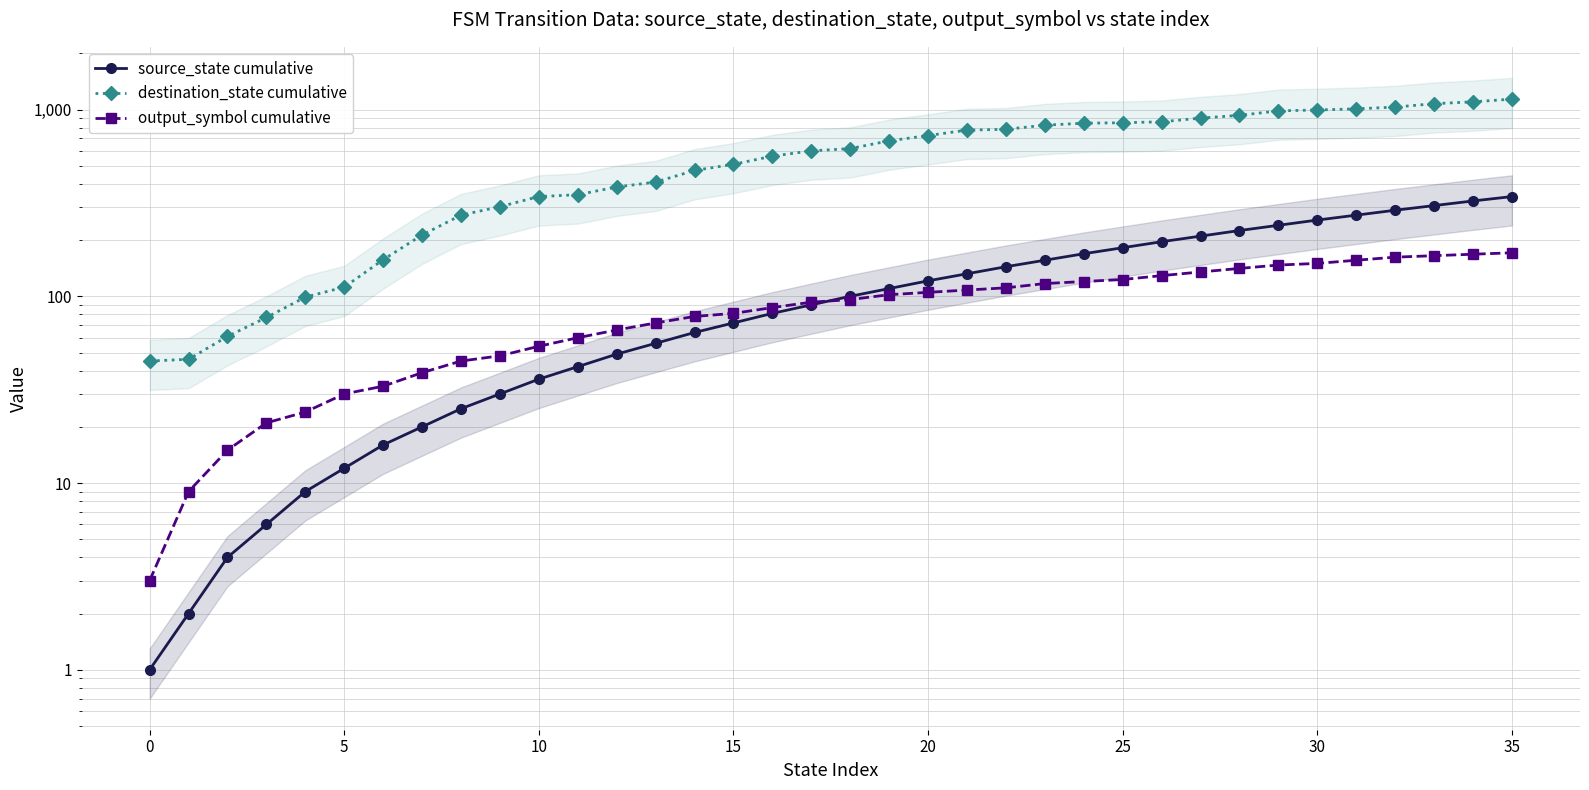

Does the chart display data point markers on the line(s)?

Yes